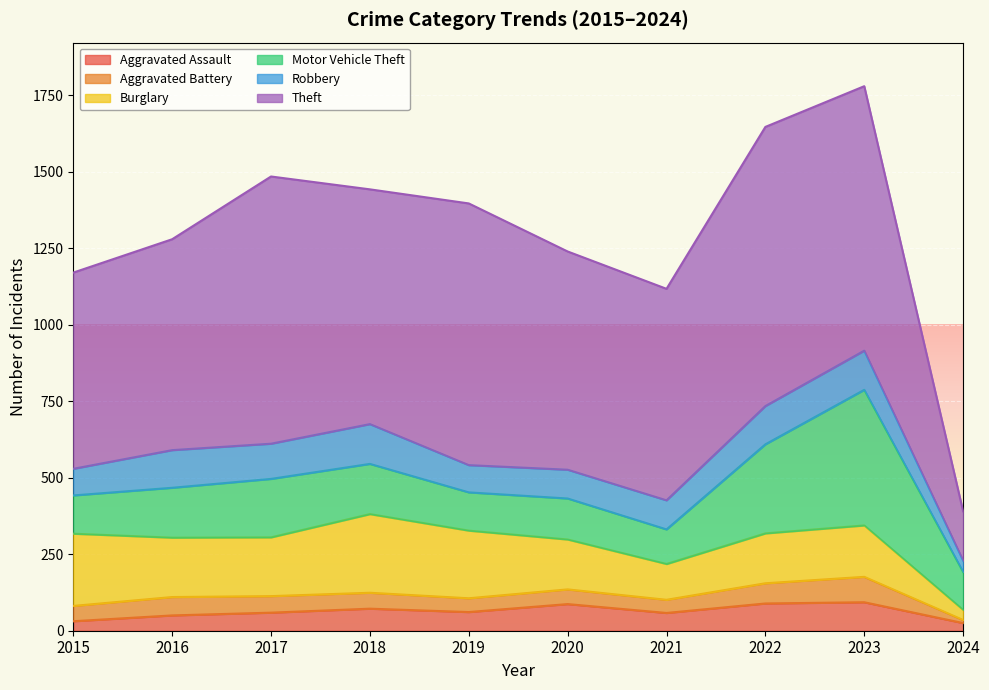

The value of Aggravated Battery at 2021 is 69. True or false?

False